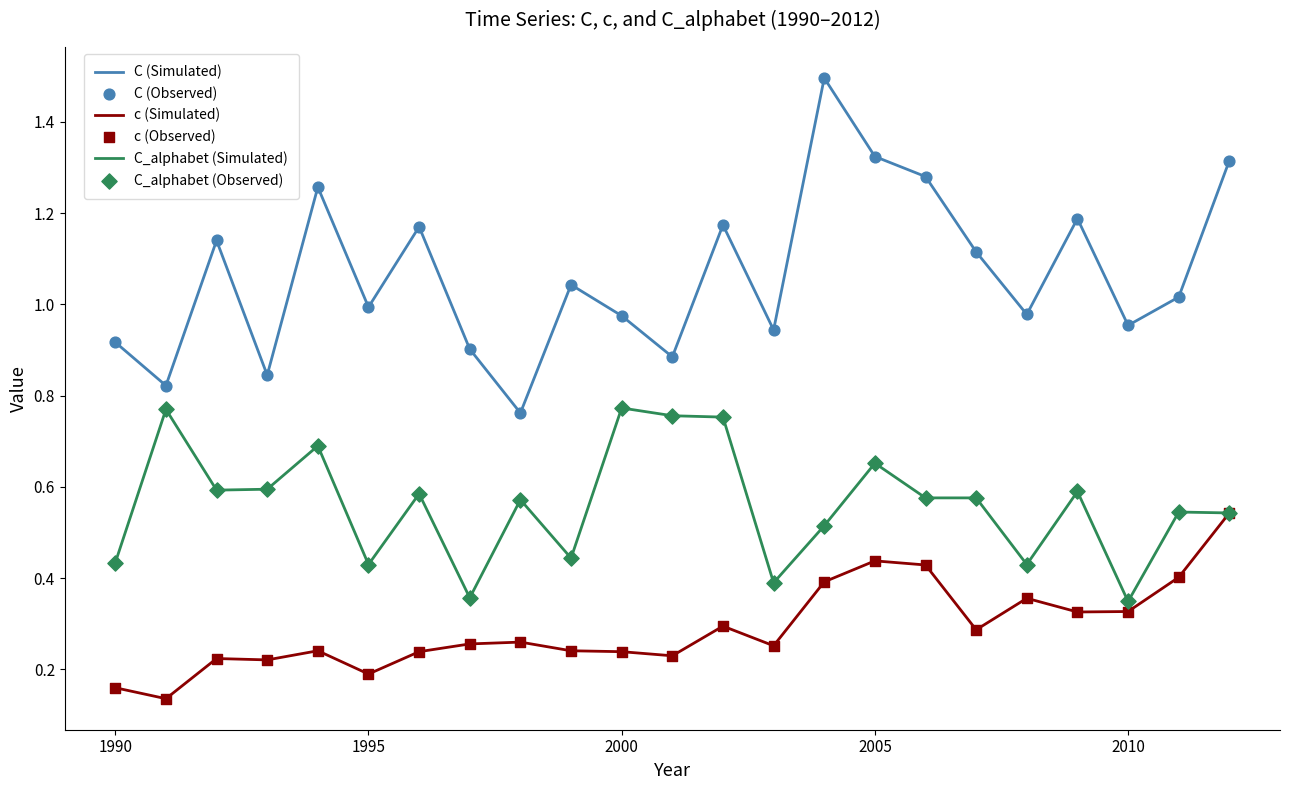

Which series has the widest spread of values?

C (Simulated)